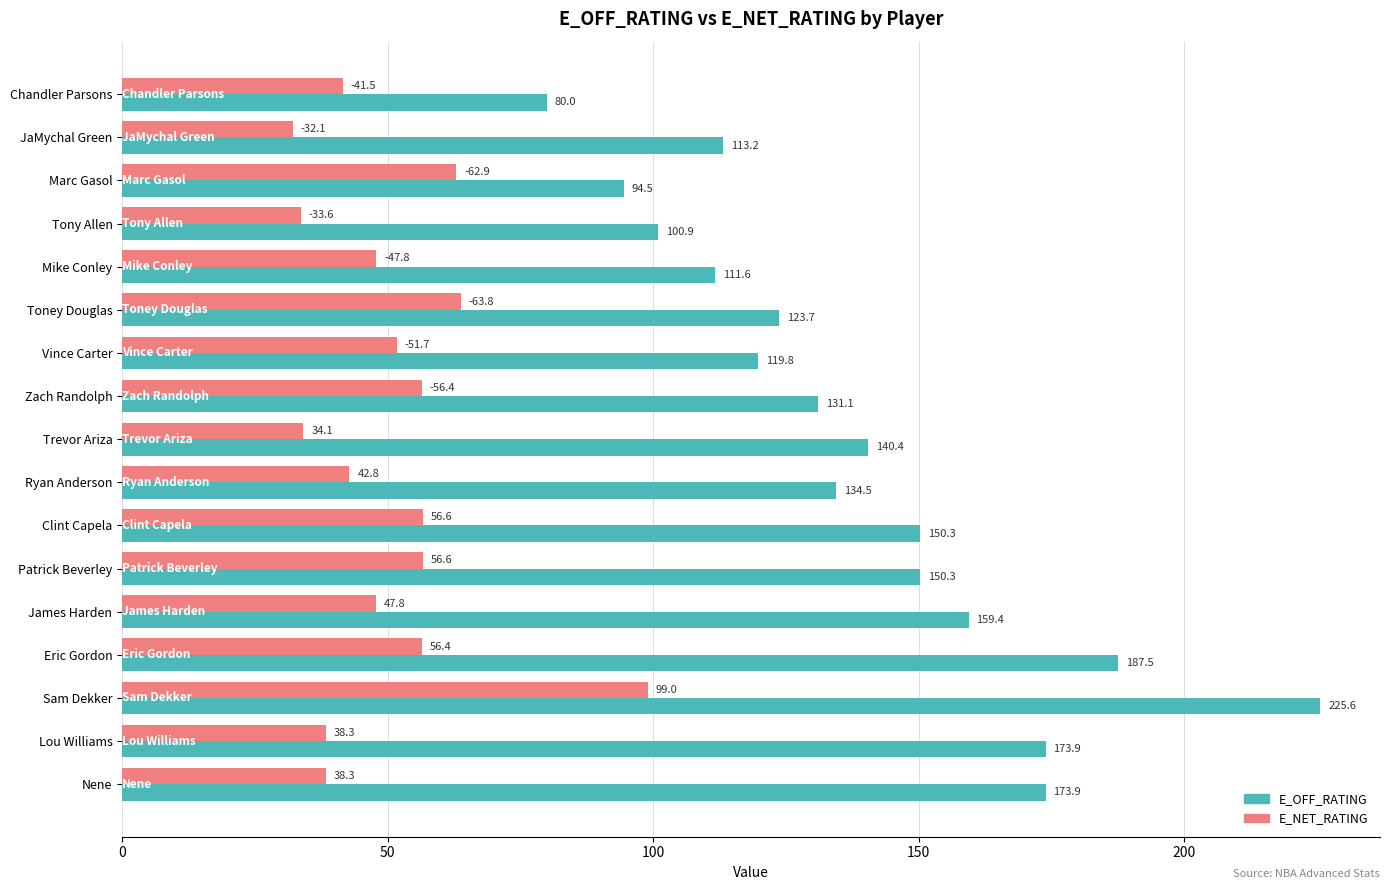

List the series in order of their overall mean, lowest first.

E_NET_RATING, E_OFF_RATING